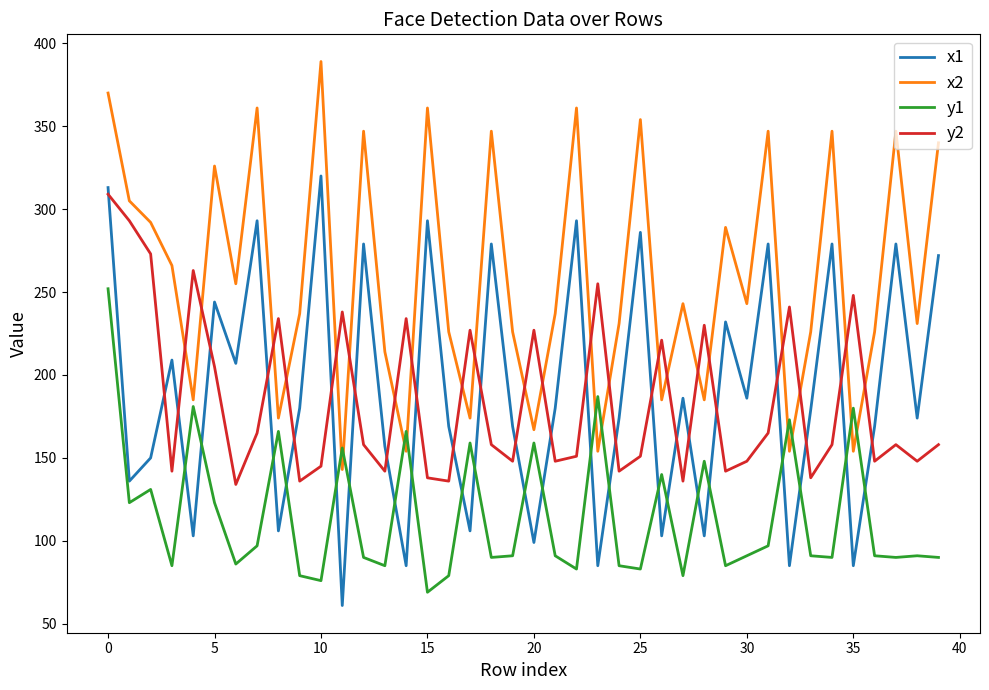

Which series has the largest total across all categories?

x2